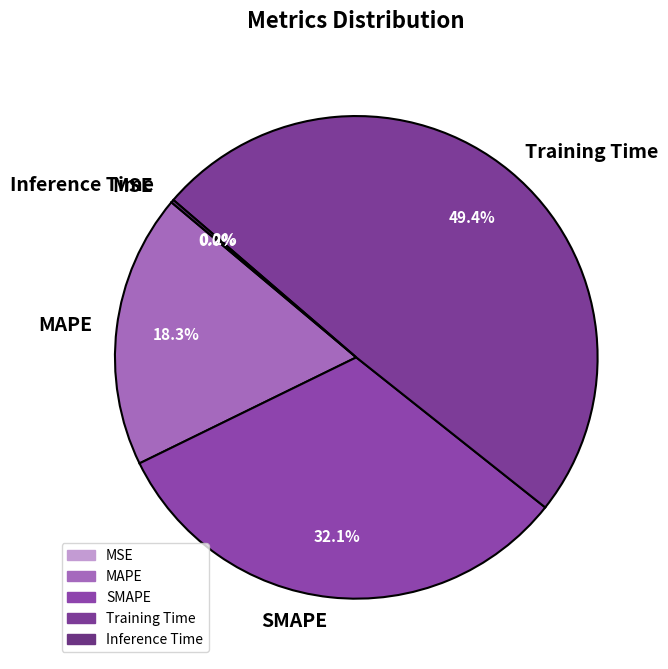

To the nearest percent, what is the average slice percentage?

20%